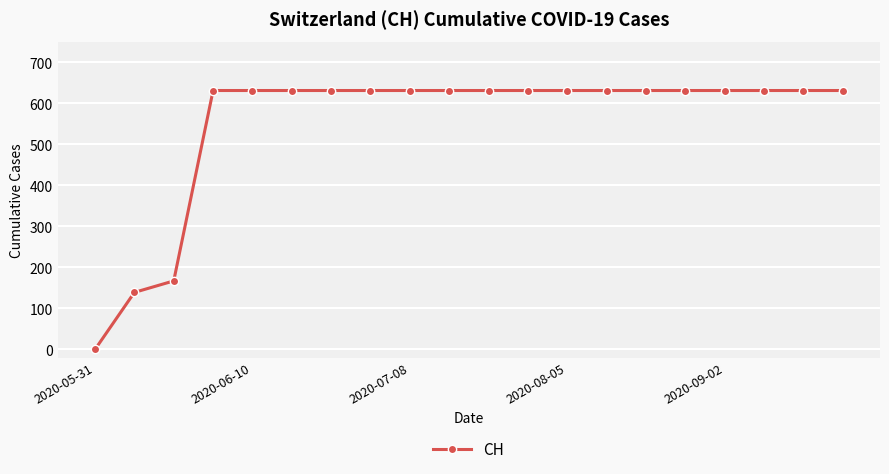

What is the sum of all values?

11033